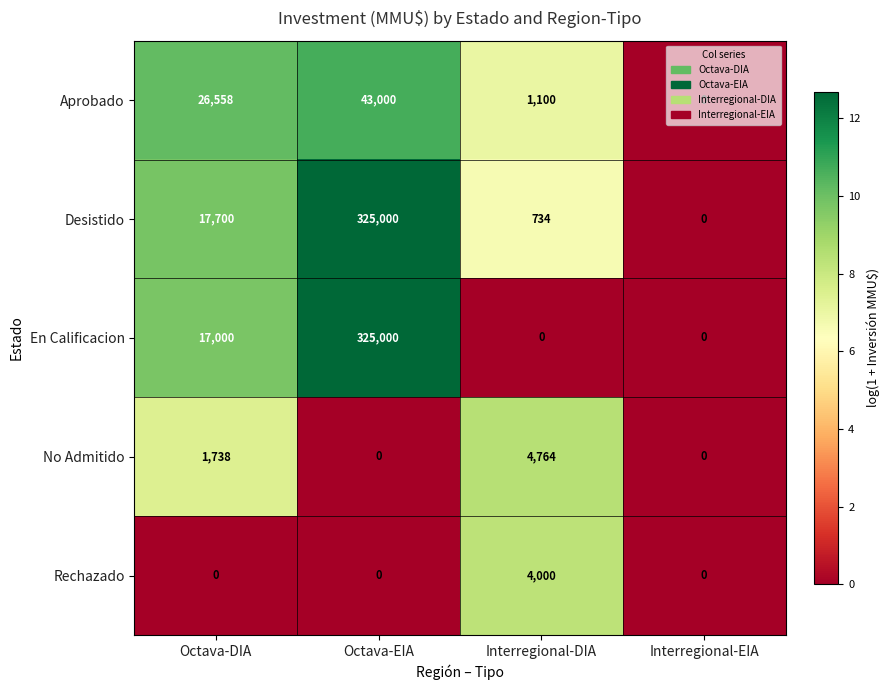

At which label is No Admitido closest to 2382?

Octava-DIA